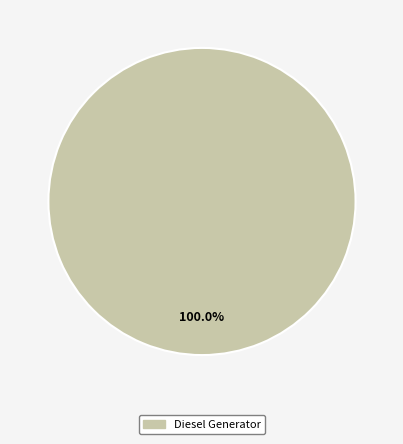

Does any single category account for the majority?

Yes